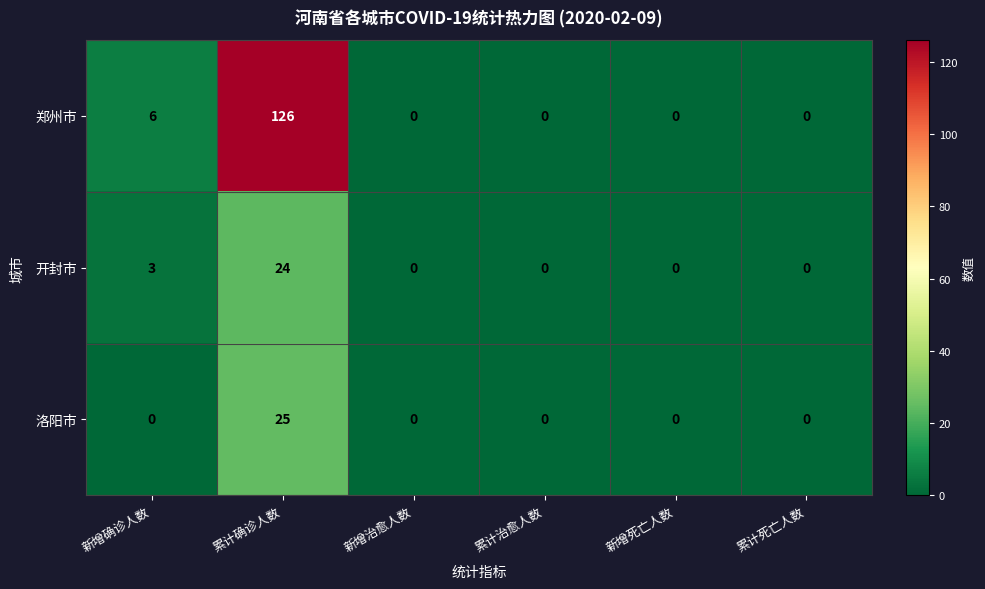

Reading right to left, extract all data points from this chart.

郑州市: 0	0	0	0	126	6
开封市: 0	0	0	0	24	3
洛阳市: 0	0	0	0	25	0